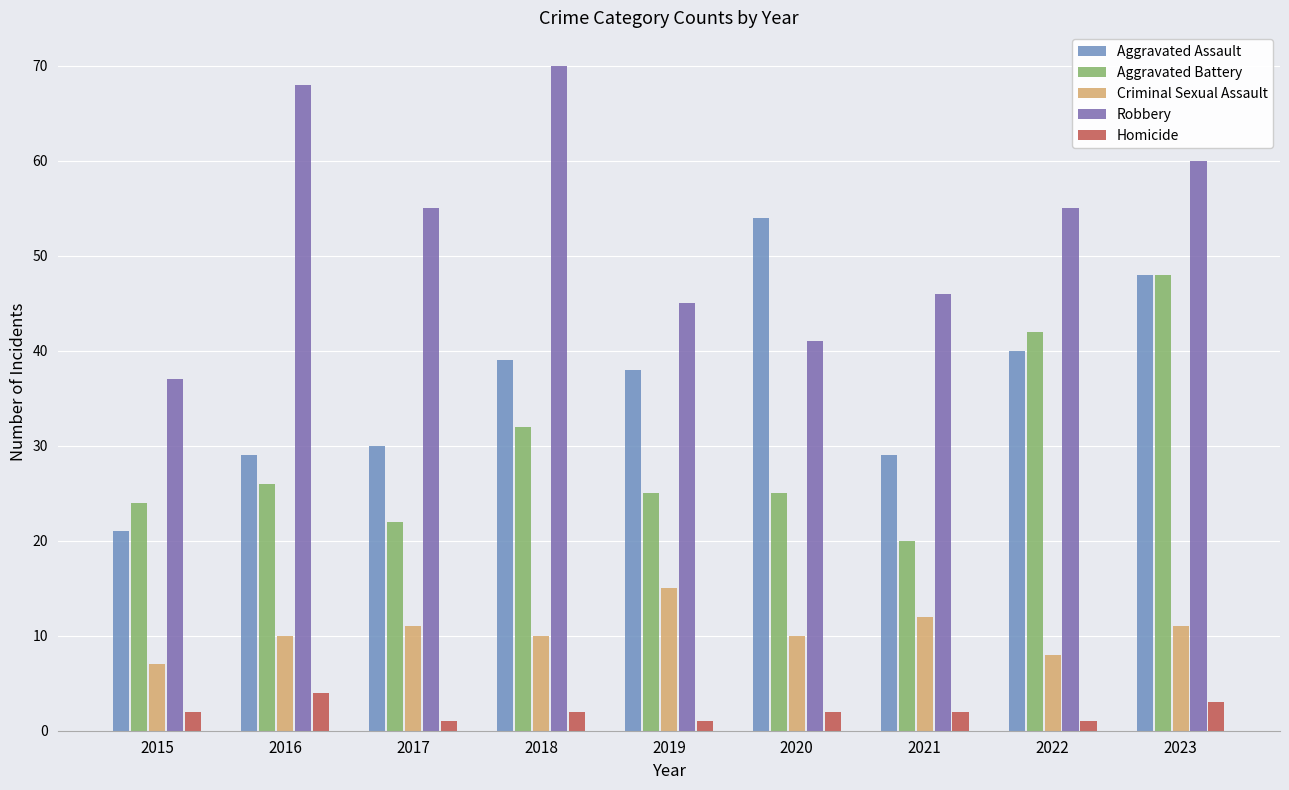

True or false: Robbery has a value of 30 at 2017.

False